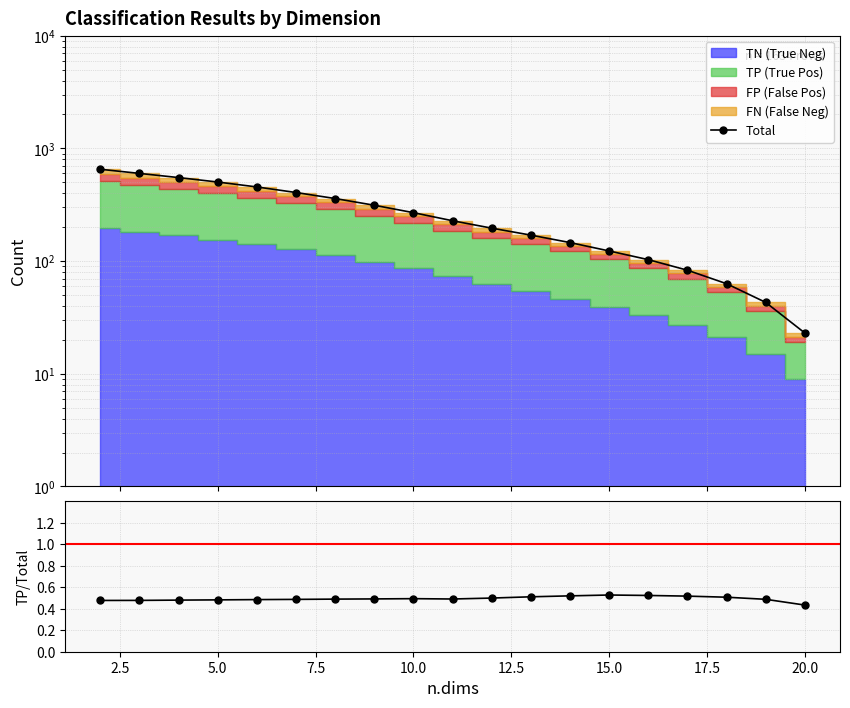

Does the chart have visible grid lines?

Yes